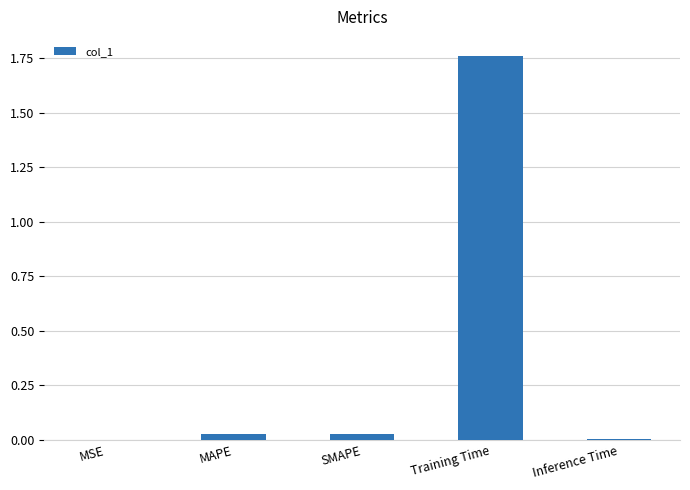

How many data points does each series have?

5